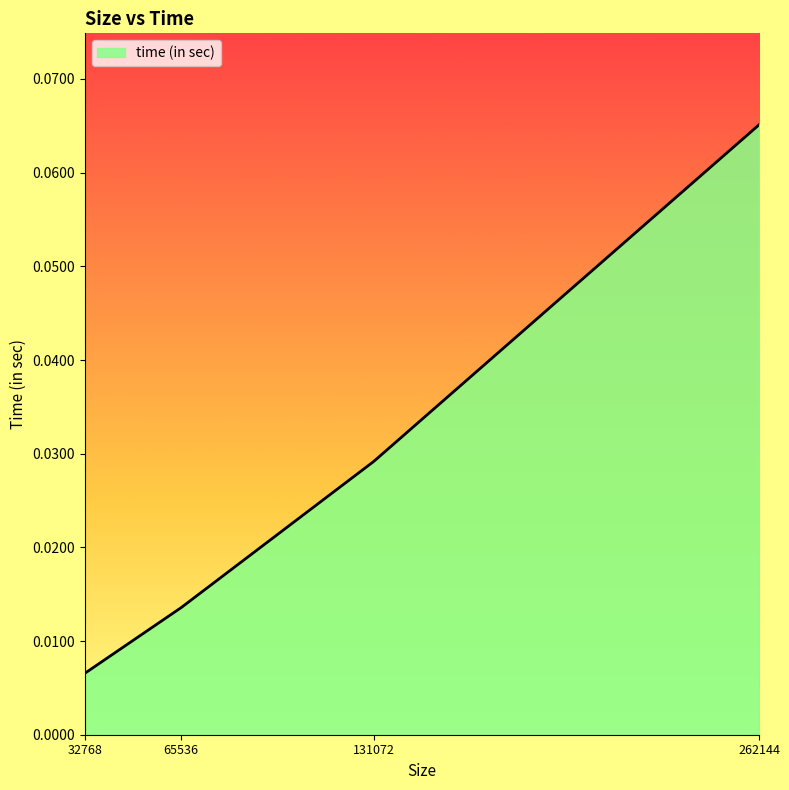

Rank the categories by value from highest to lowest.

262144, 131072, 65536, 32768